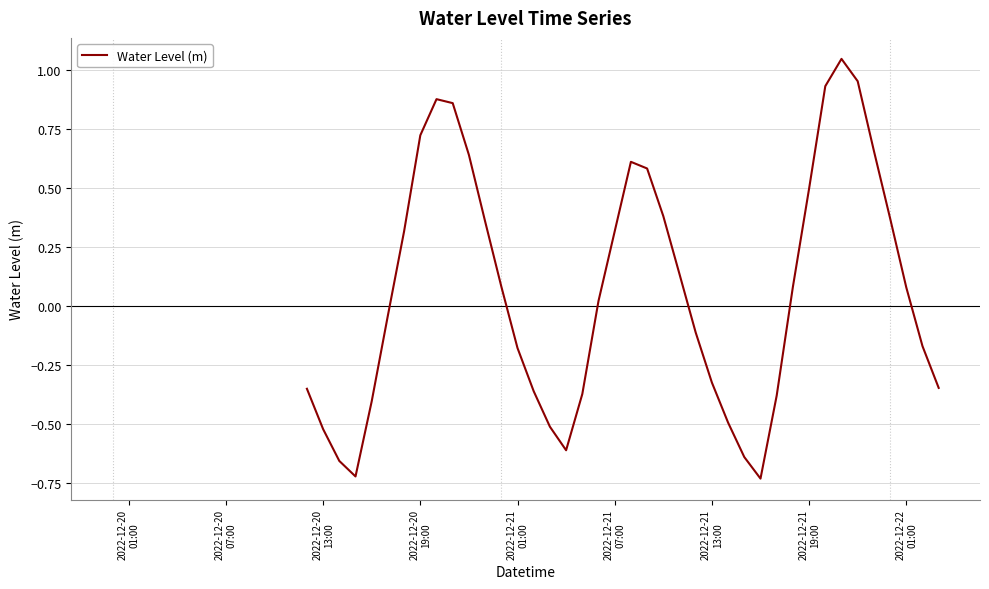

What is the difference between the maximum and second lowest values?

1.8